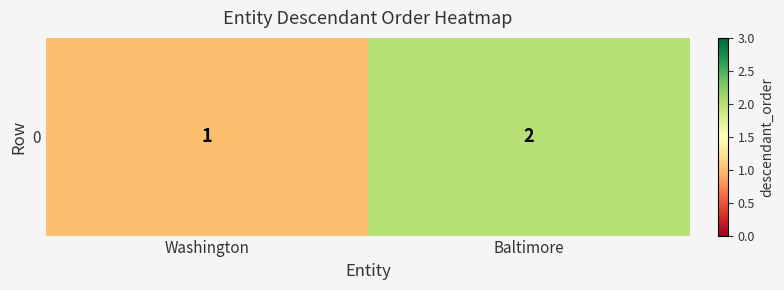

Is it true that the value at Washington is 1?

False